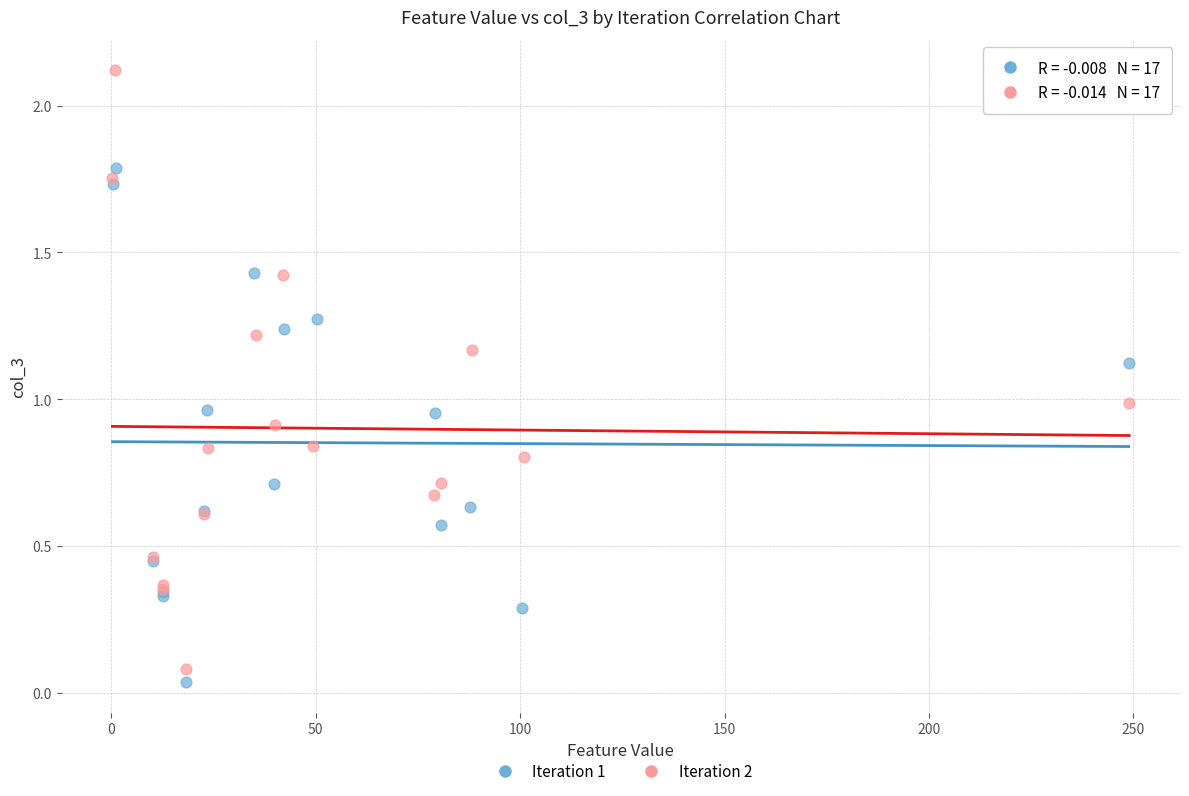

Which series contains the highest Y value?

Iteration 2